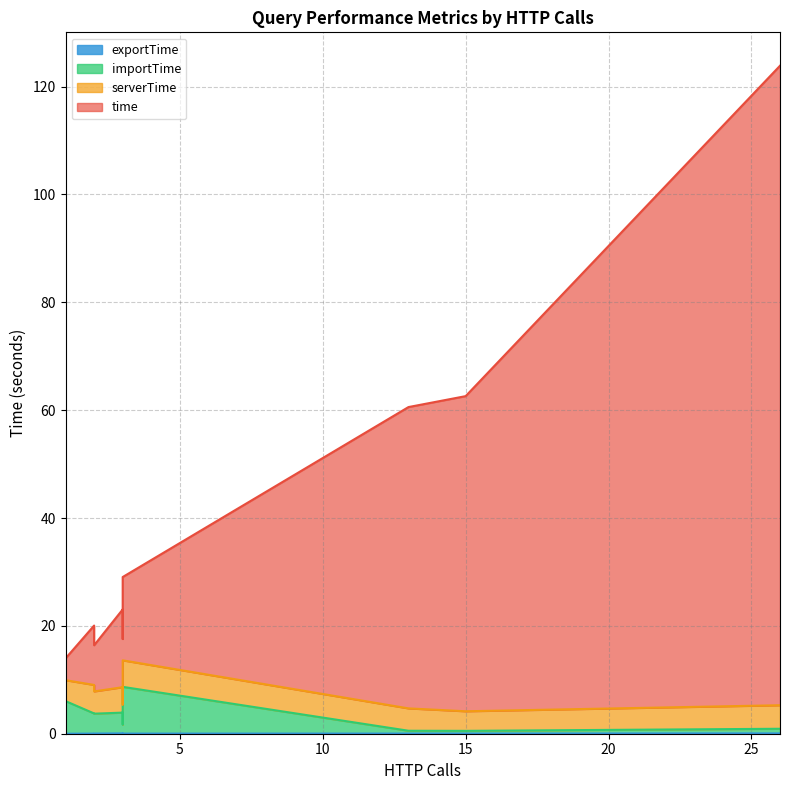

Which category has the lowest value in the importTime series?

15